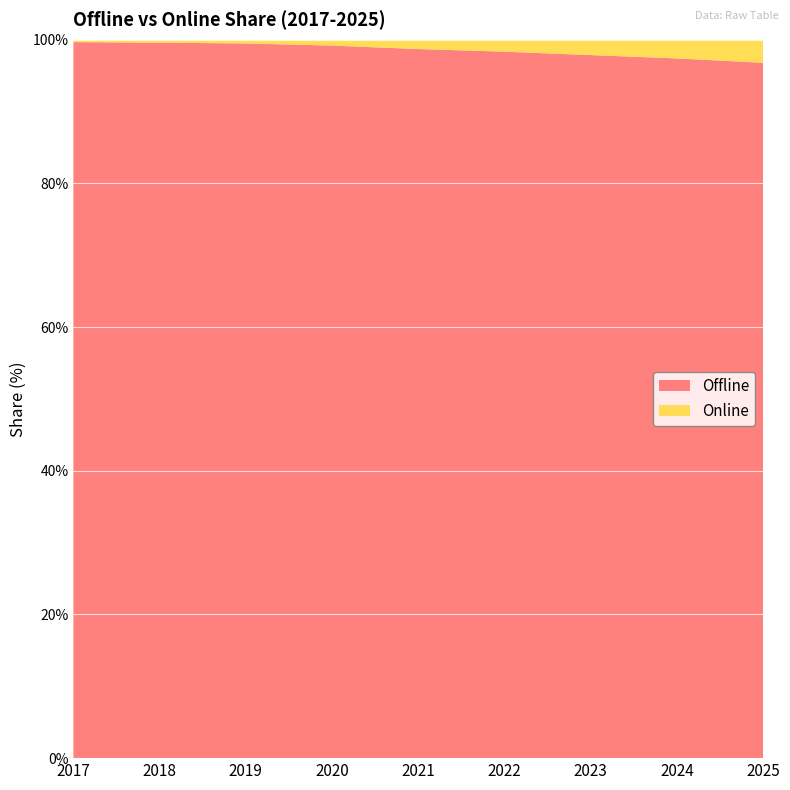

Reading right to left, what are all the values shown in this chart?

Offline: 2025=96.8	2024=97.4	2023=97.9	2022=98.3	2021=98.7	2020=99.2	2019=99.5	2018=99.6	2017=99.7
Online: 2025=3.2	2024=2.6	2023=2.1	2022=1.7	2021=1.3	2020=0.8	2019=0.5	2018=0.4	2017=0.3